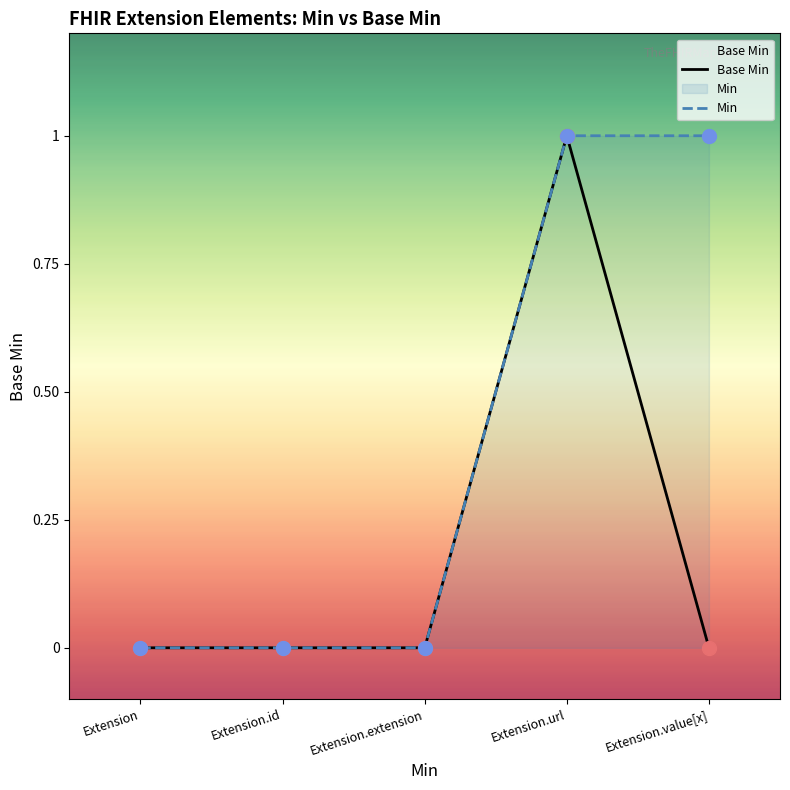

At which category is the sum across all series the highest?

Extension.url